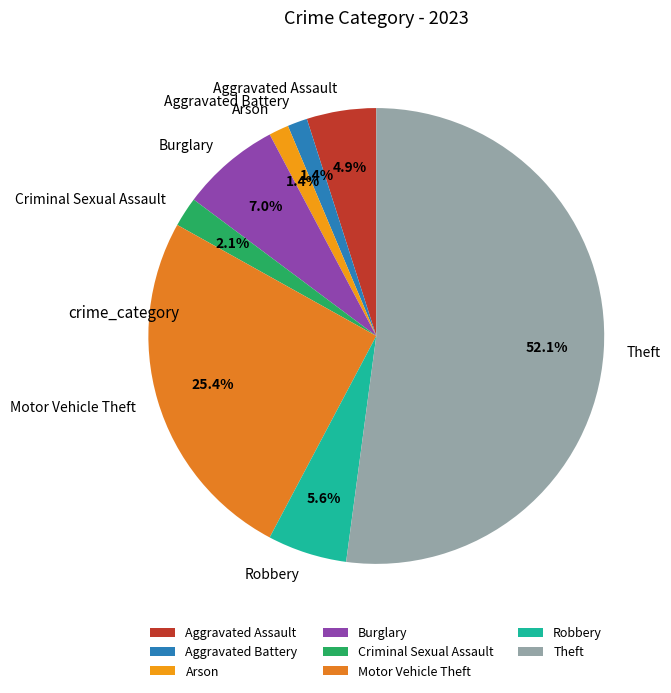

What is the largest slice in the pie chart?

Theft